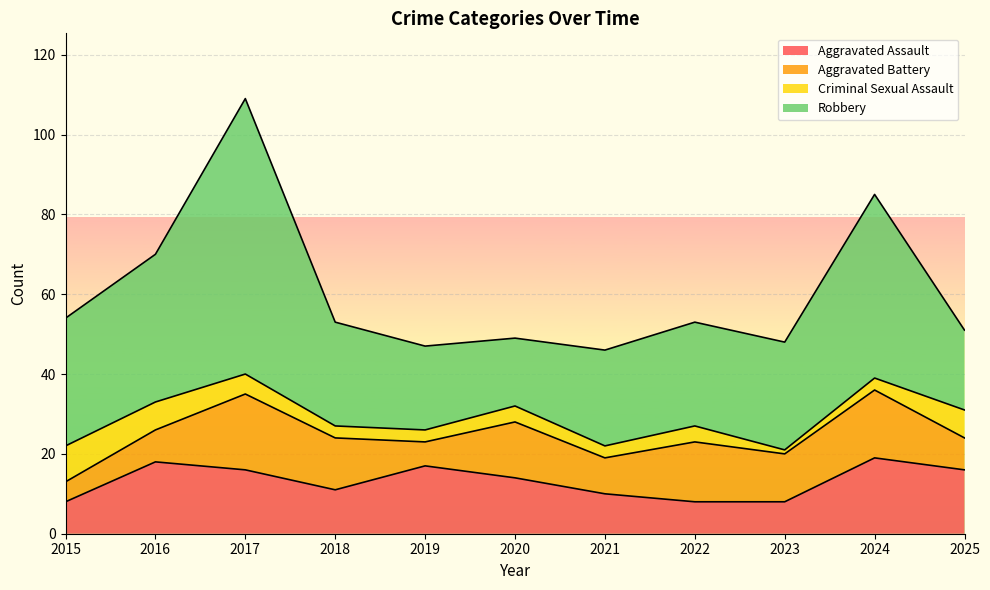

True or false: Aggravated Battery and Aggravated Assault cross at least once.

True